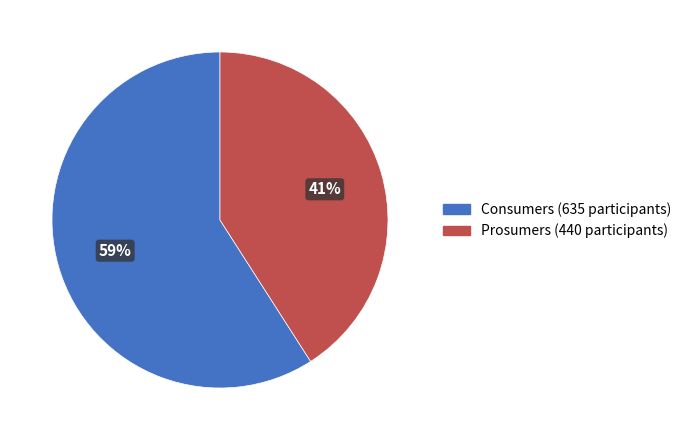

What is the majority slice?

Consumers